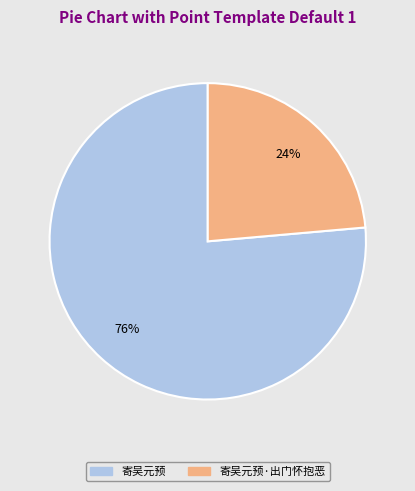

What is the majority slice?

寄吴元预